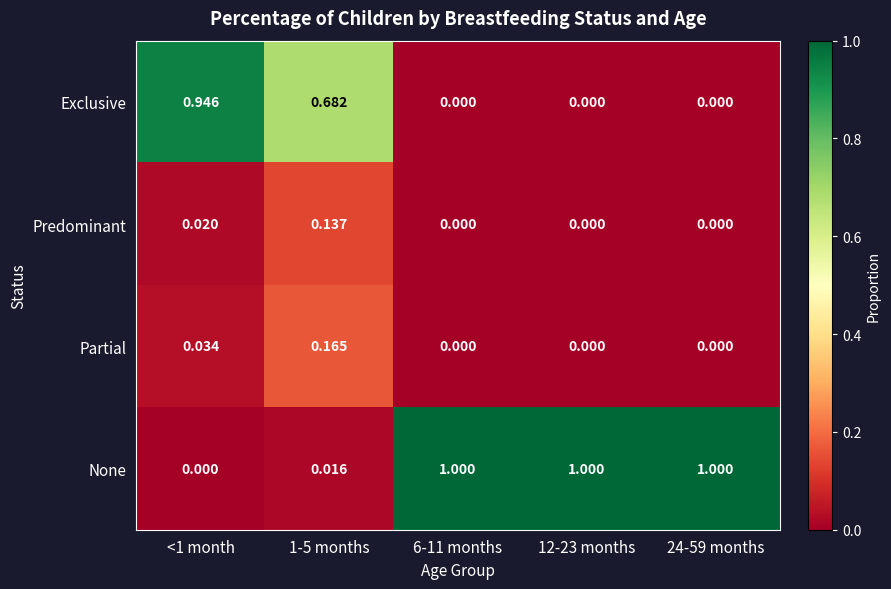

Between <1 month and 1-5 months, which series saw the biggest shift?

Exclusive